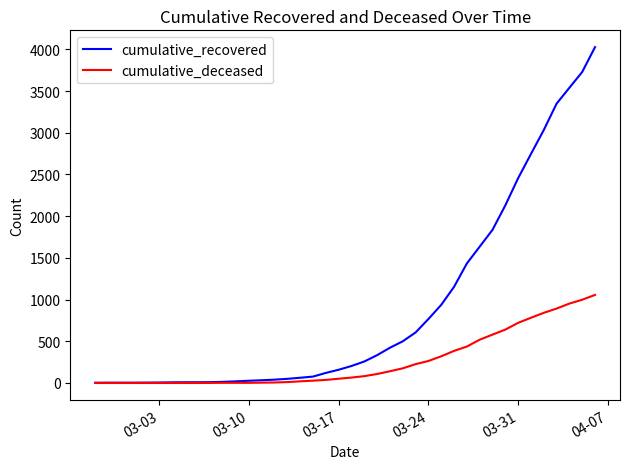

Which series has the largest total across all categories?

cumulative_recovered